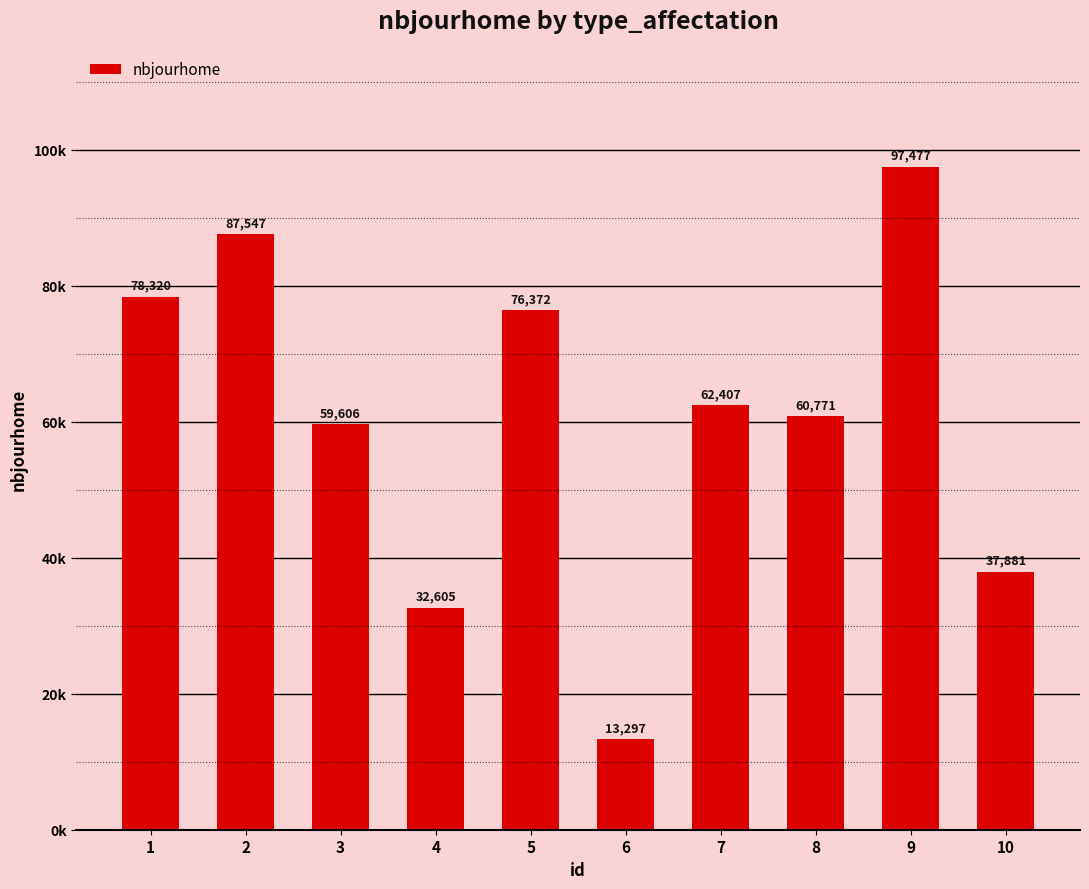

At which category does the chart reach its minimum across all series?

6